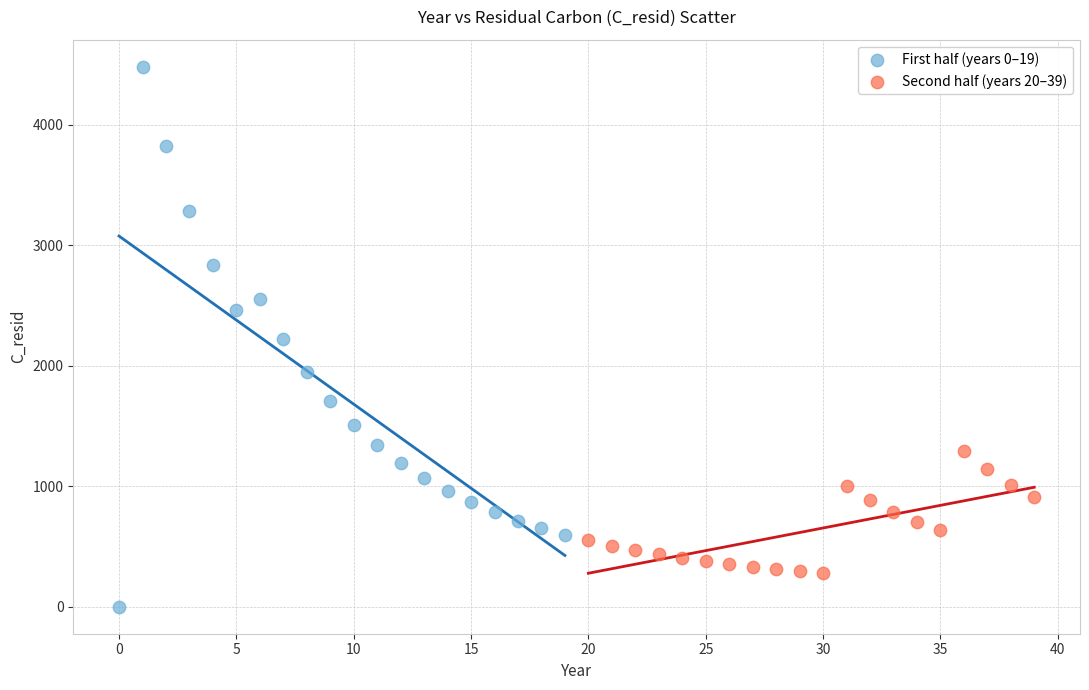

Which series contains the lowest Y value?

First half (years 0–19)